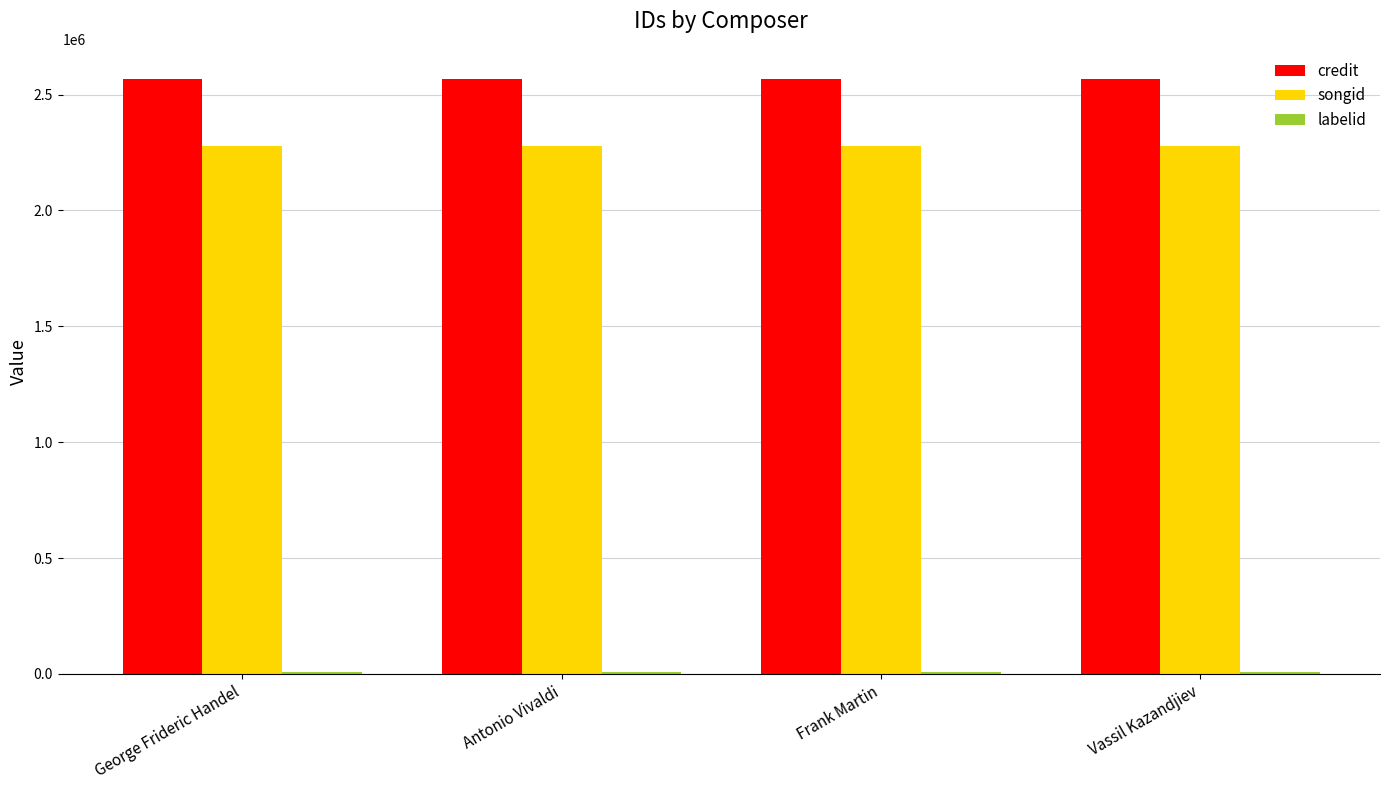

What is the total value across all series at Frank Martin?

4853898